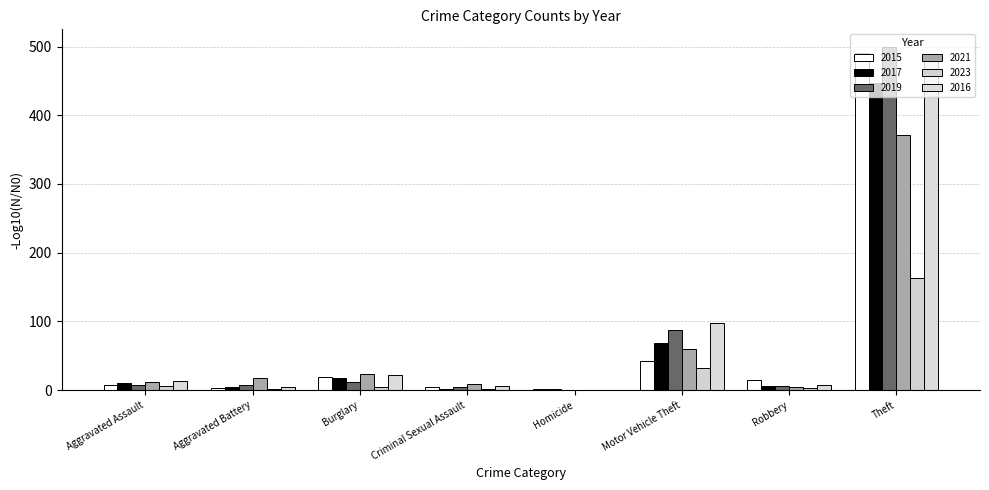

Which series has the largest range (max minus min)?

2019